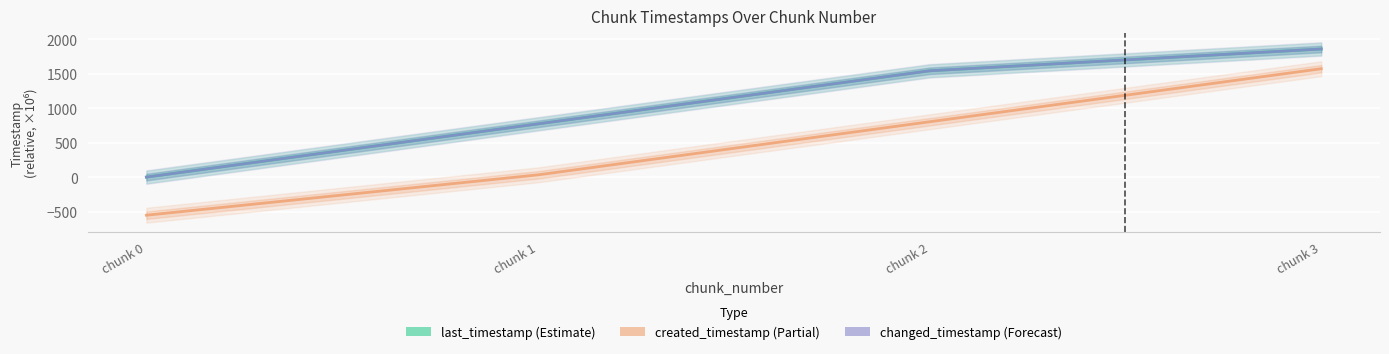

True or false: created_timestamp has more than 1 interior local peaks.

False